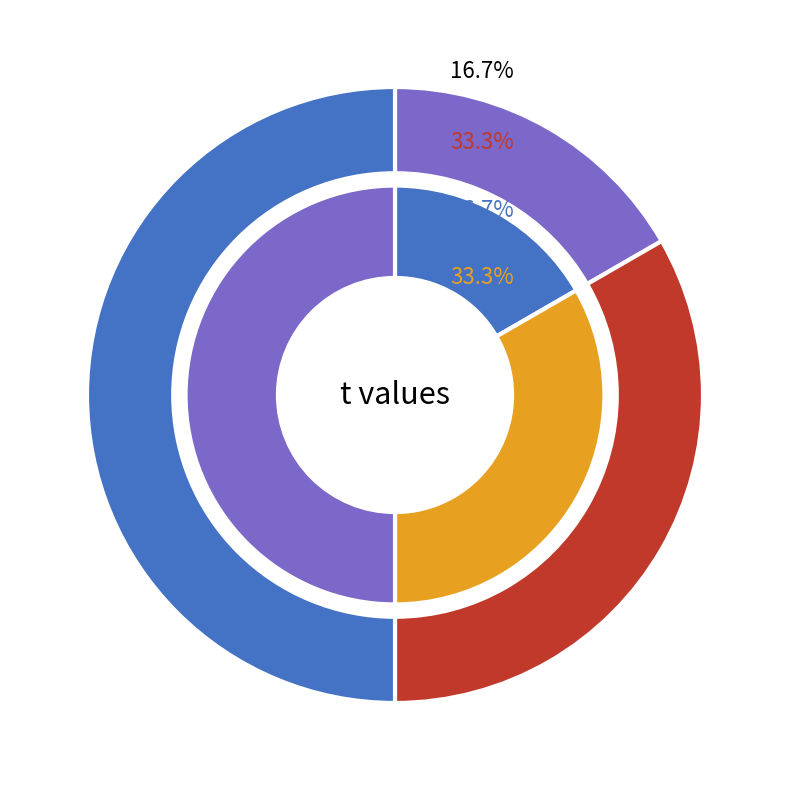

How much of the chart is everything except 2?

66.7%